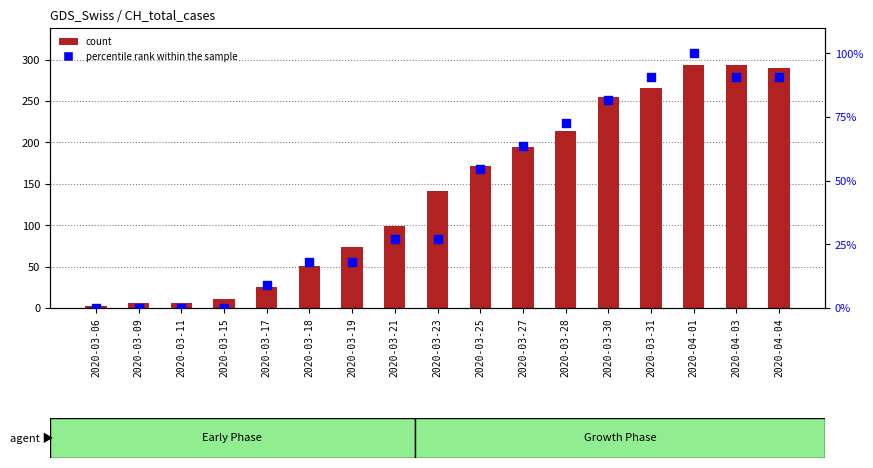

Which series contains the lowest Y value?

percentile rank within the sample